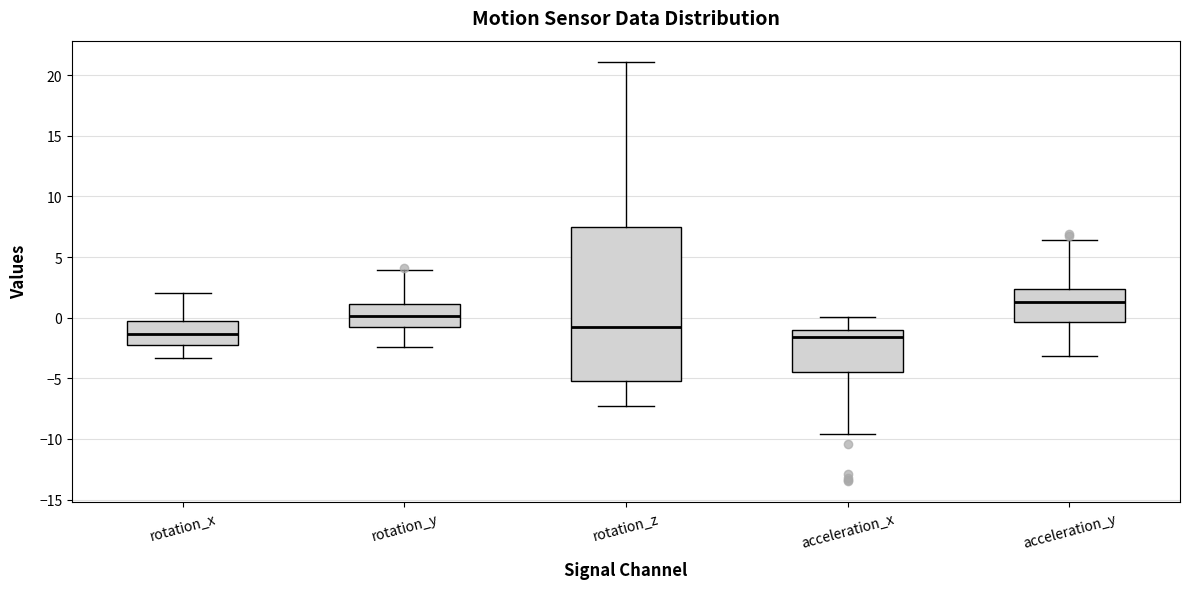

Reading left to right, read every box against the y-axis: the position of its median line, the range the box covers, and the ends of its whiskers. The values are not printed on the chart, so give them approximately, as read against the axis.

rotation_x: median -1.5, box -2.5 to -0.5, whiskers -3.5 to 2.0
rotation_y: median 0.0, box -1.0 to 1.0, whiskers -2.5 to 4.0
rotation_z: median -1.0, box -5.0 to 7.5, whiskers -7.5 to 21.0
acceleration_x: median -1.5, box -4.5 to -1.0, whiskers -9.5 to 0.0
acceleration_y: median 1.5, box -0.5 to 2.5, whiskers -3.0 to 6.5